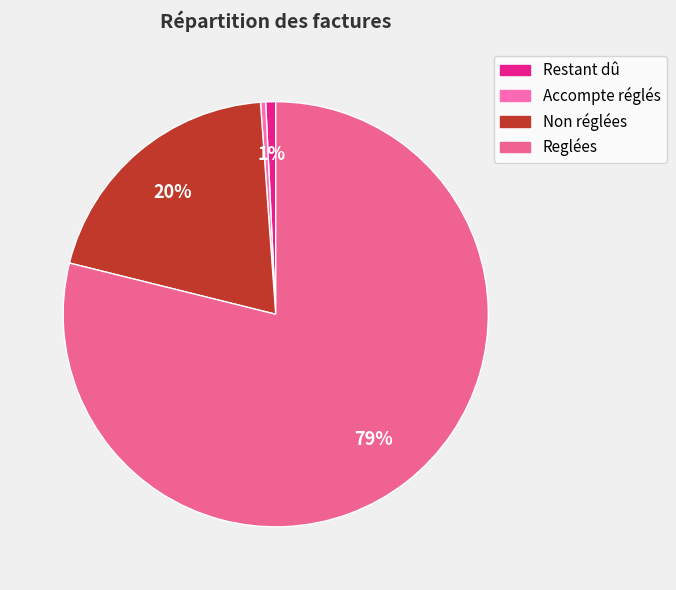

Does Non réglées represent more than half of the total?

No